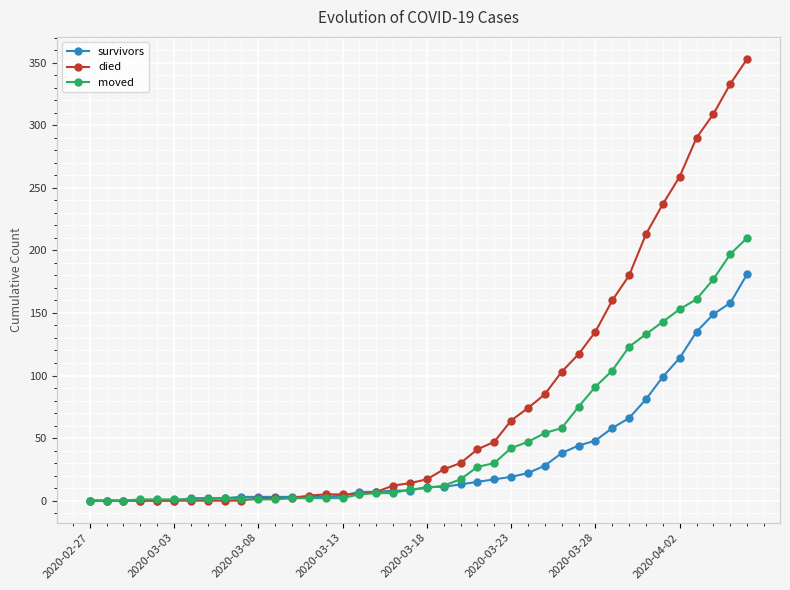

What are all the series names shown in the legend?

survivors, died, moved